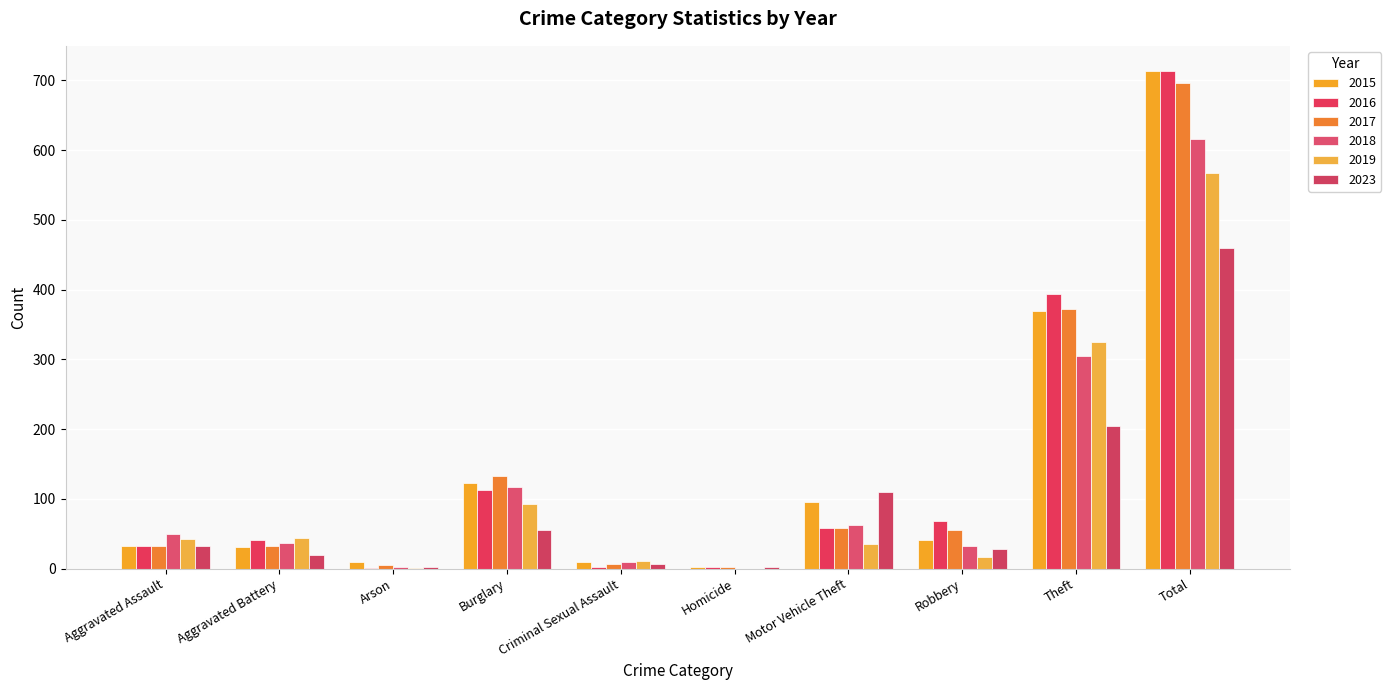

Rank the series at Burglary from lowest to highest value.

2023, 2019, 2016, 2018, 2015, 2017